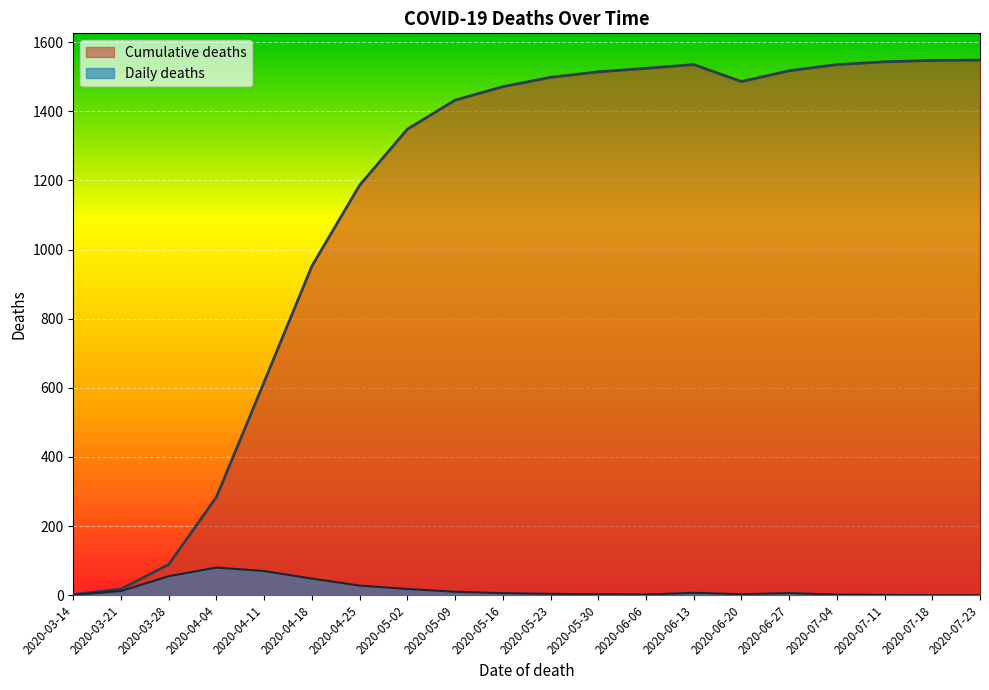

How many data points in Cumulative deaths are above 1486?

9